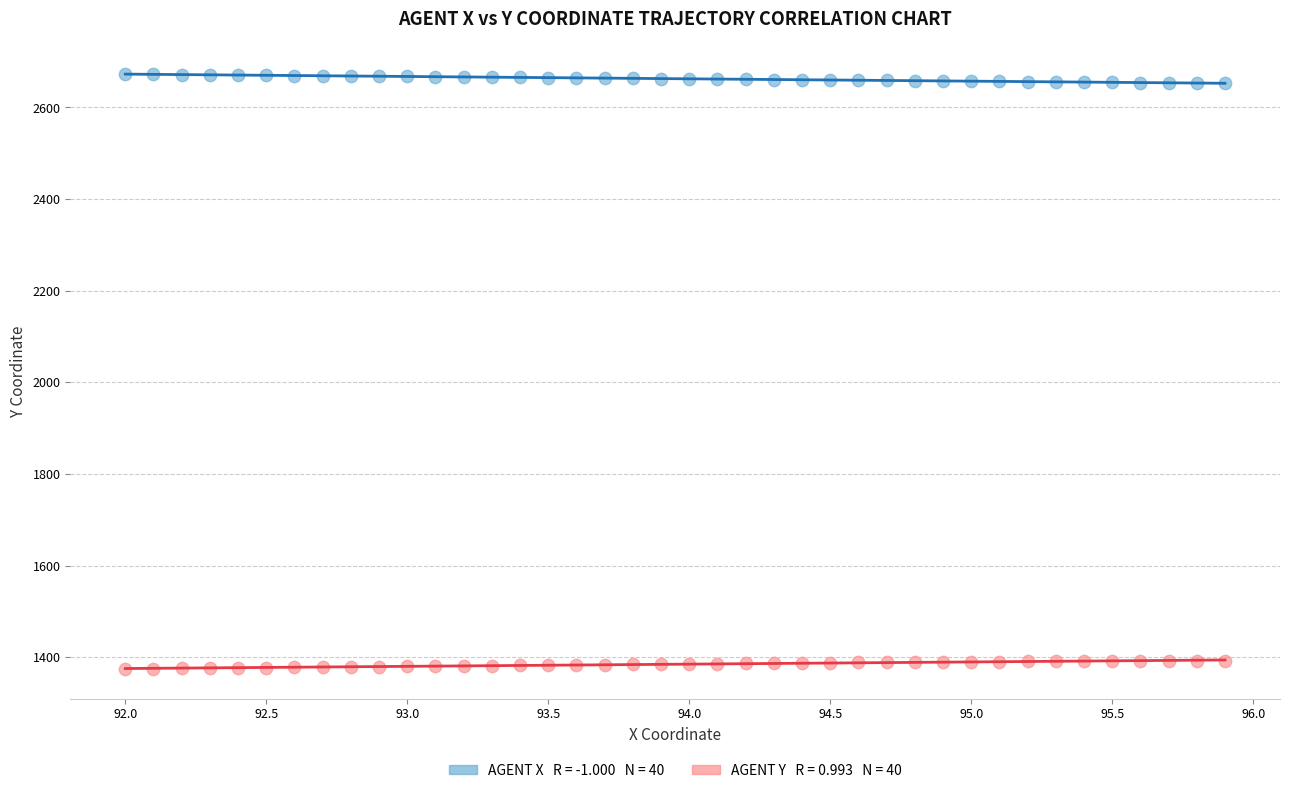

Across all data points, what is the range of X values (max minus min)?

3.9